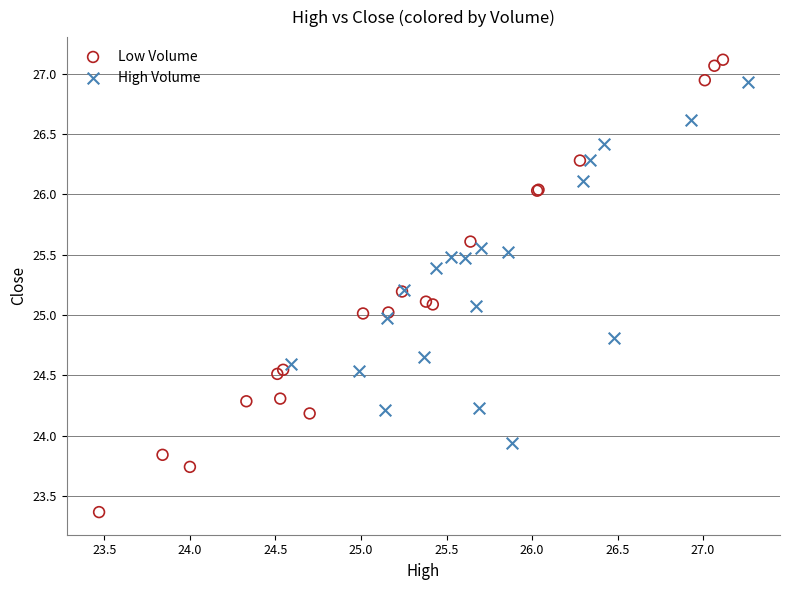

Which series has the largest Y range (max minus min)?

Low Volume